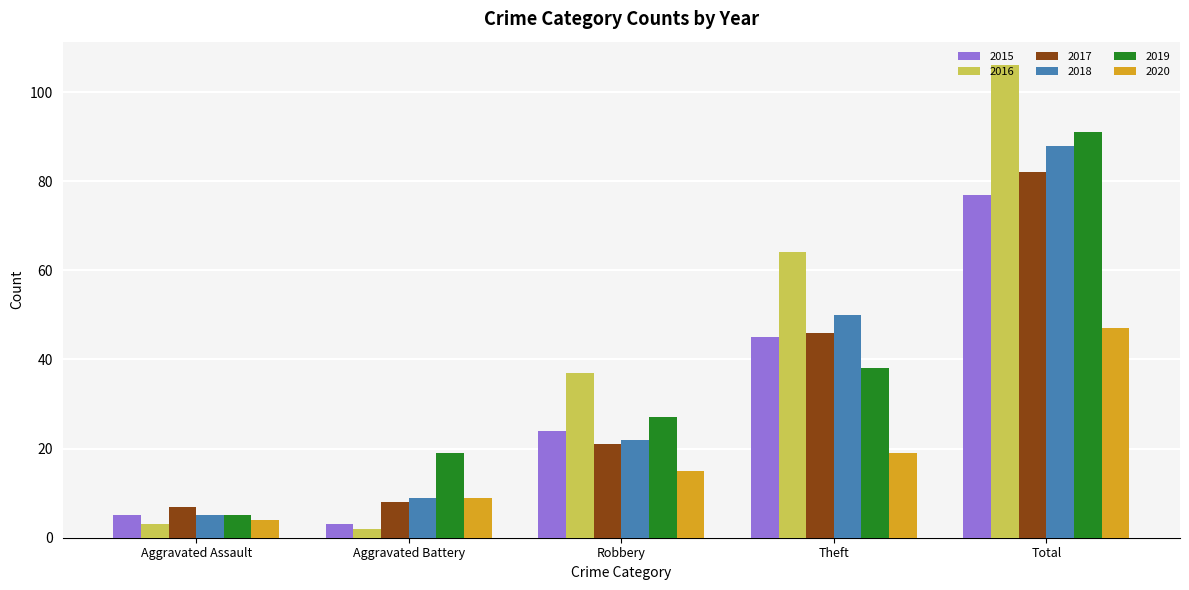

Where is 2016 nearest to the value 54?

Theft